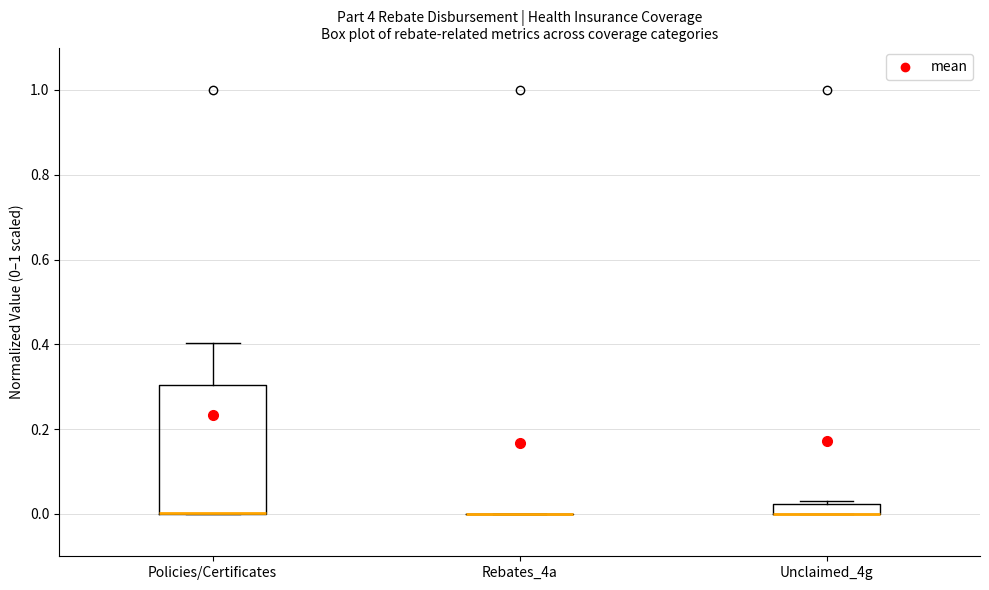

Where is the upper edge of the box for Unclaimed_4g on the y-axis? The values are not printed on the chart, so give them approximately, as read against the axis.

0.02